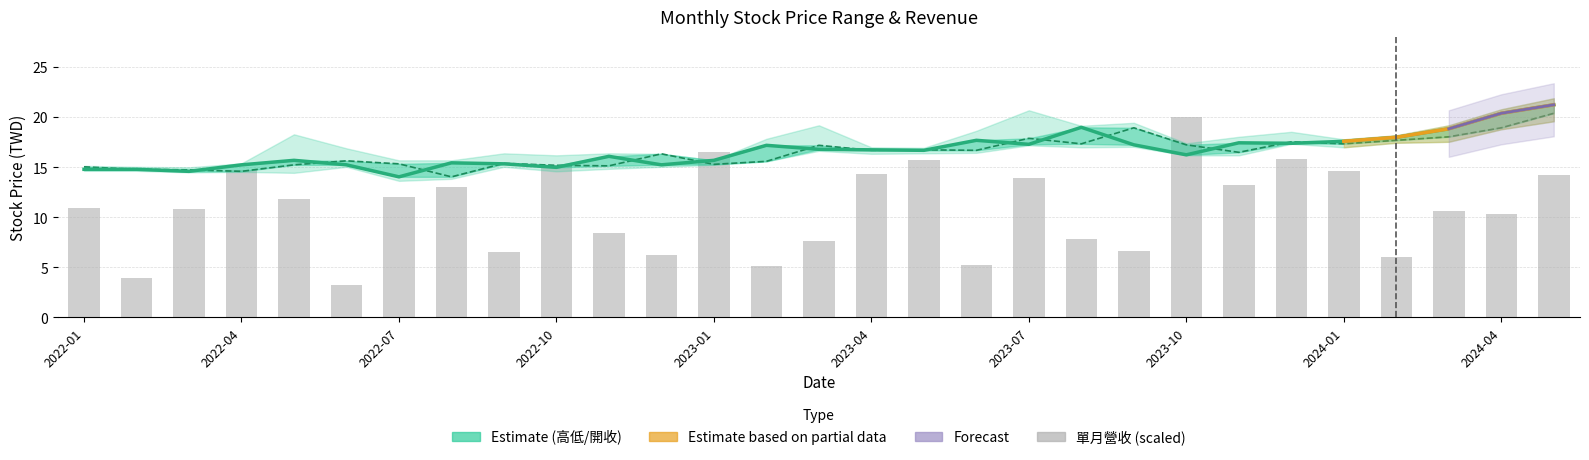

The 收盤 series shows 17.2 at 2023-02. True or false?

True